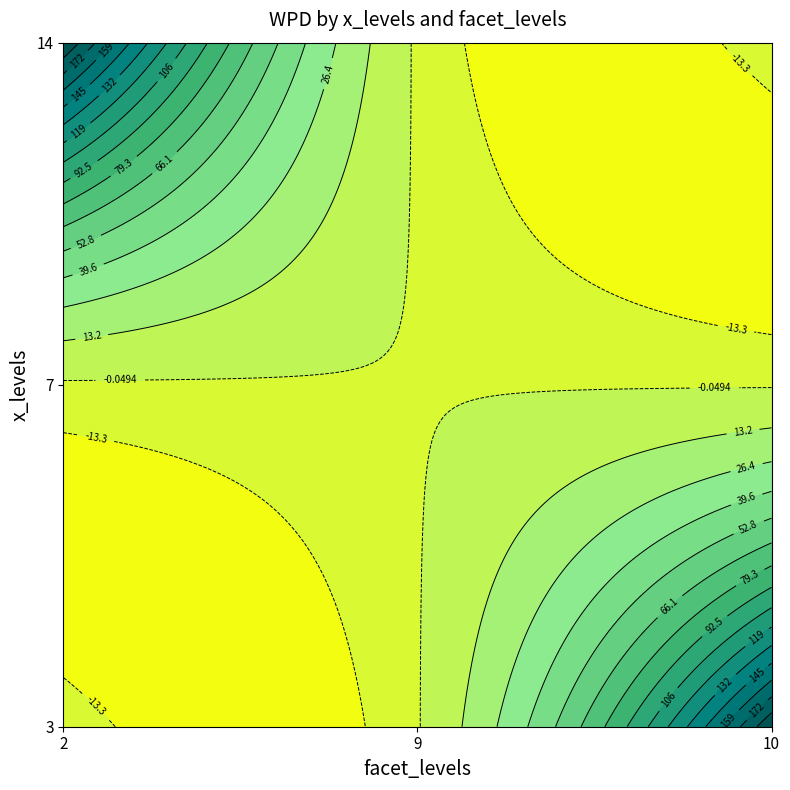

At how many categories does at least one series exceed 179?

2